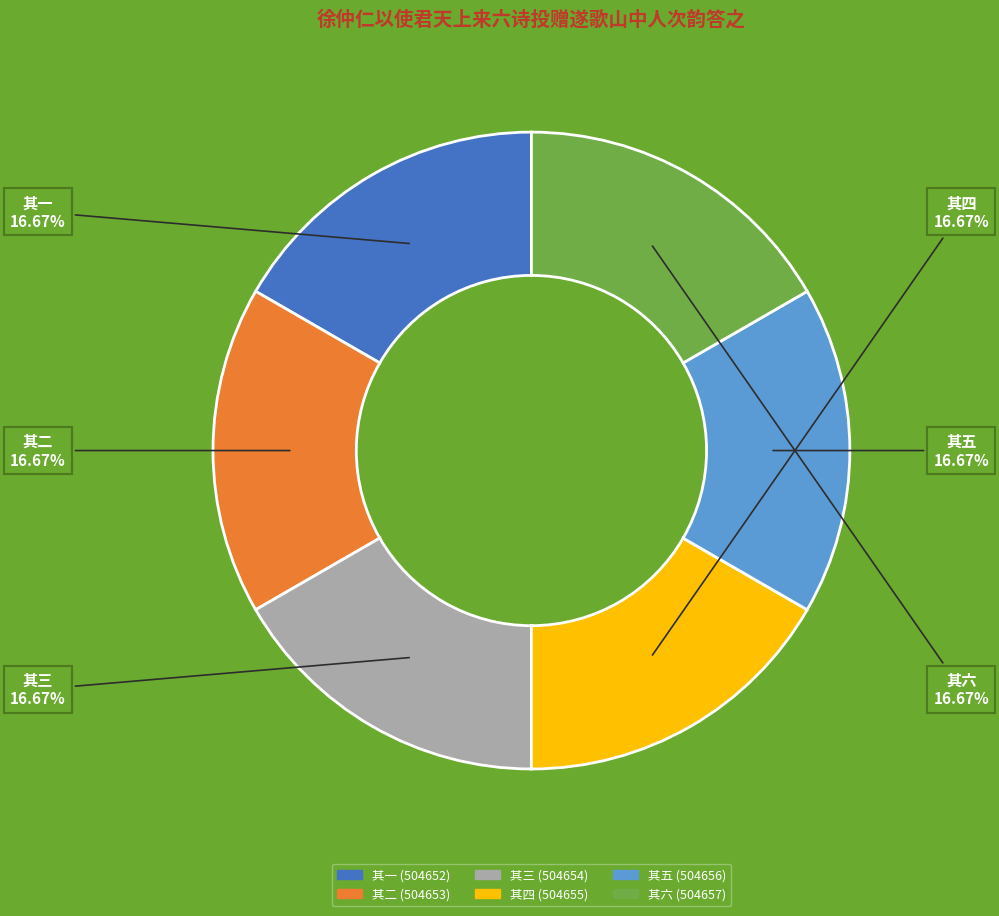

To the nearest percent, what is the combined percentage of 其二 and 其五?

33%